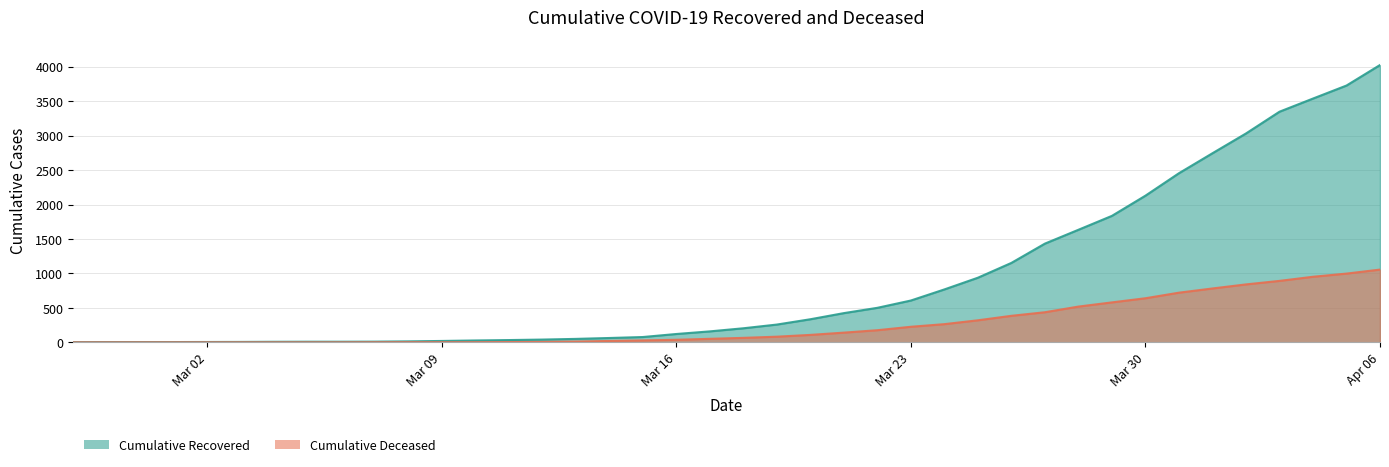

How many categories are shown in the chart?

40